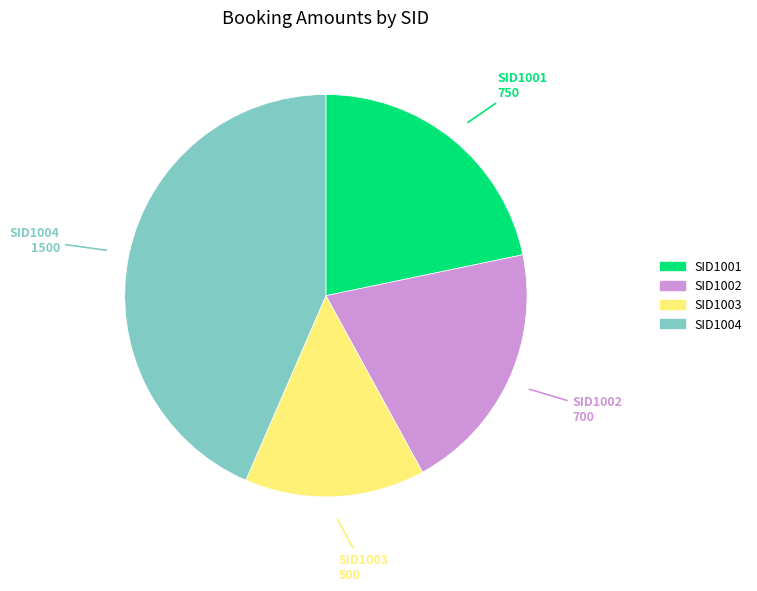

Is it true that SID1003 is 14% of the pie?

True